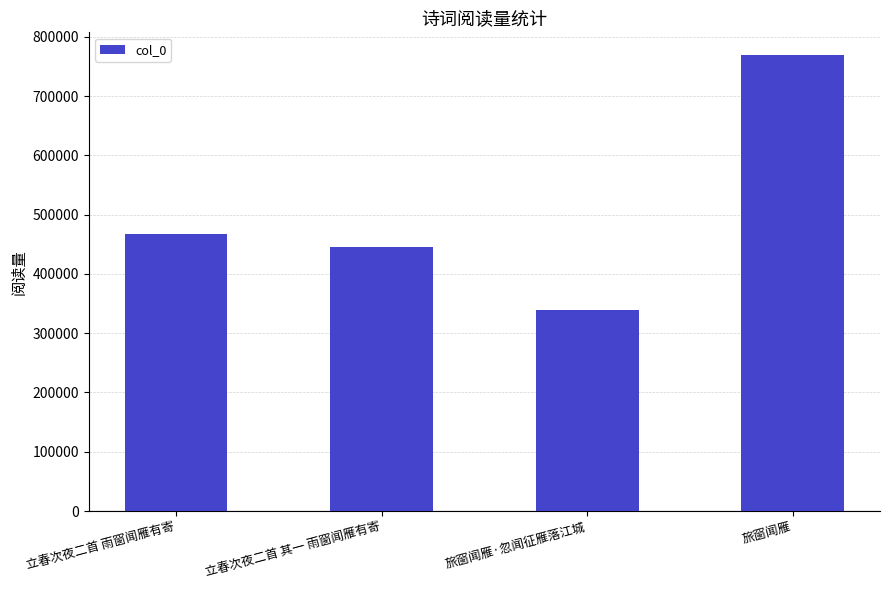

Read the value at 旅窗闻雁·忽闻征雁落江城.

338259